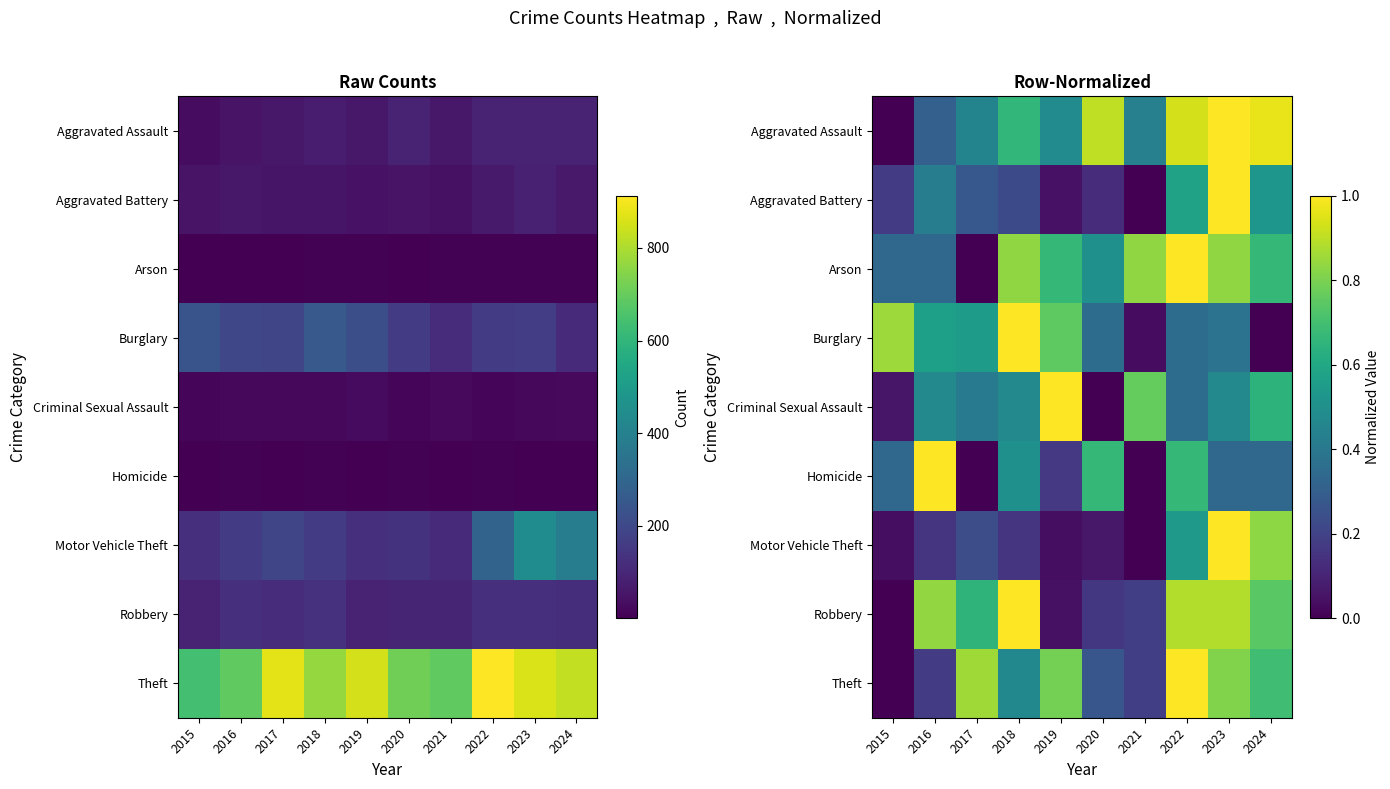

Is it true that Aggravated Battery equals 0.4 at 2016?

True